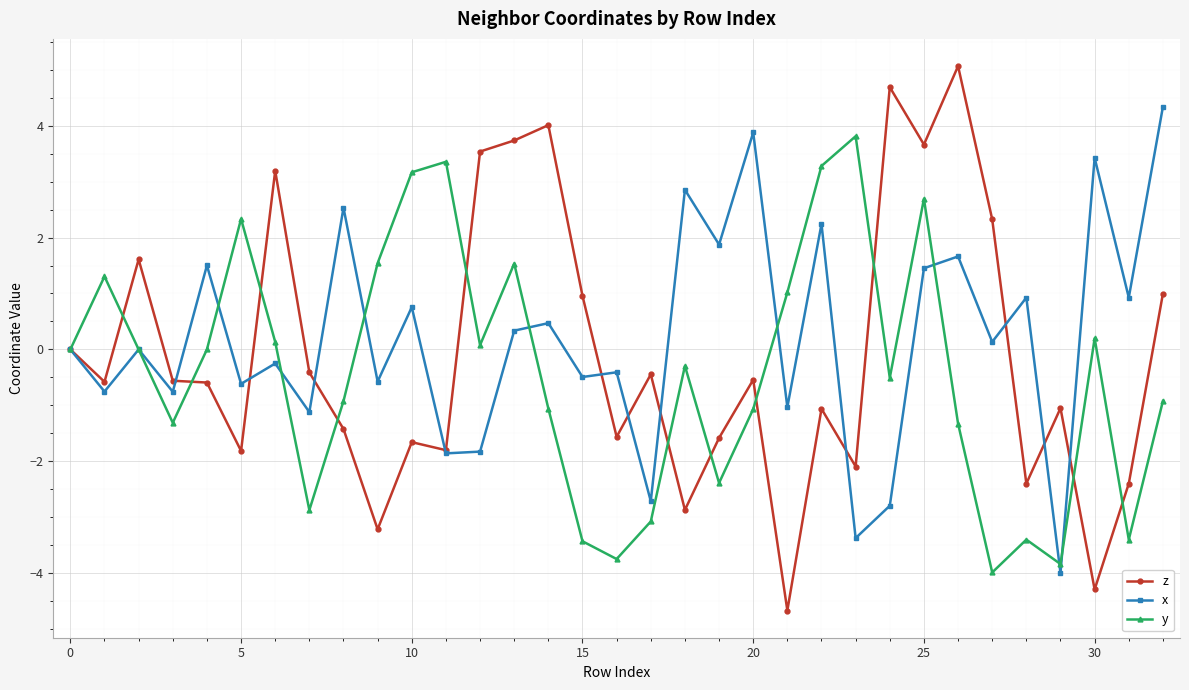

Is this an area chart (filled region under the line)?

No